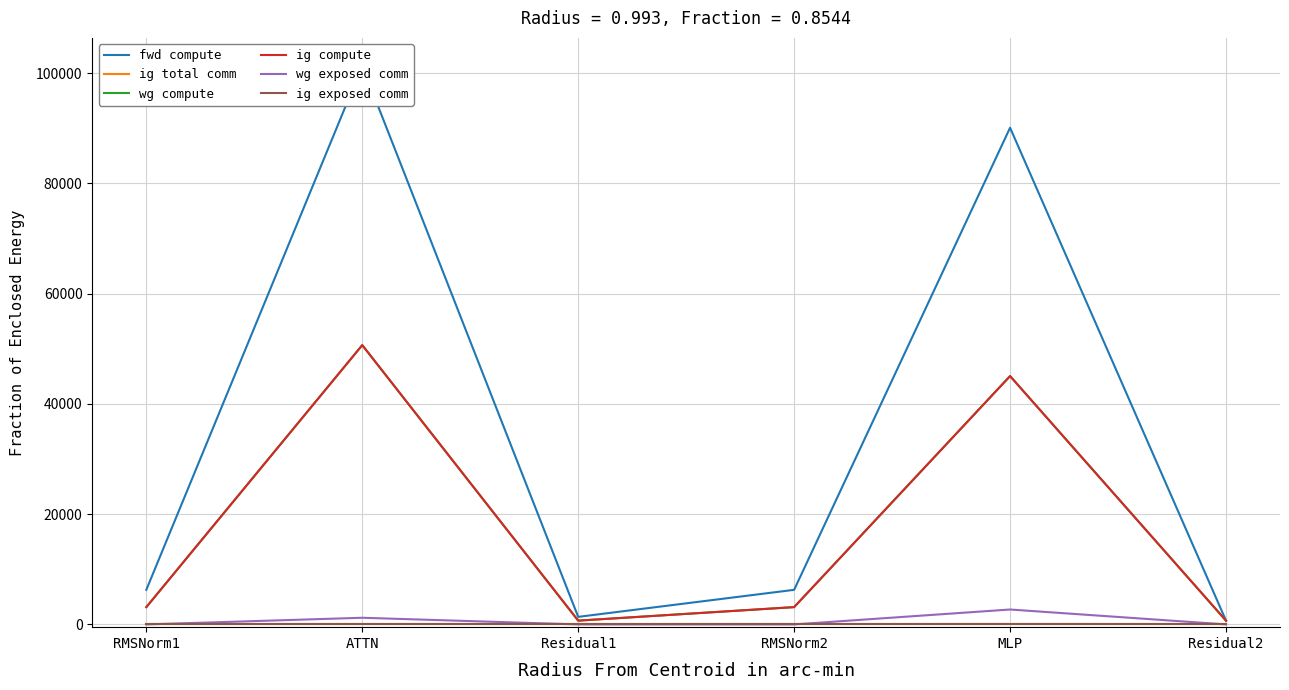

True or false: wg exposed comm and wg compute cross at least once.

False